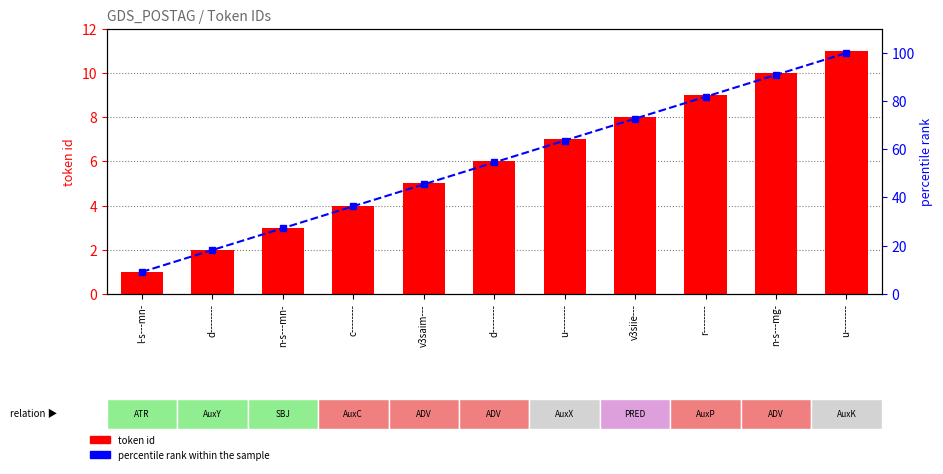

Rank the series at d-------- from highest to lowest value.

percentile rank within the sample, token id